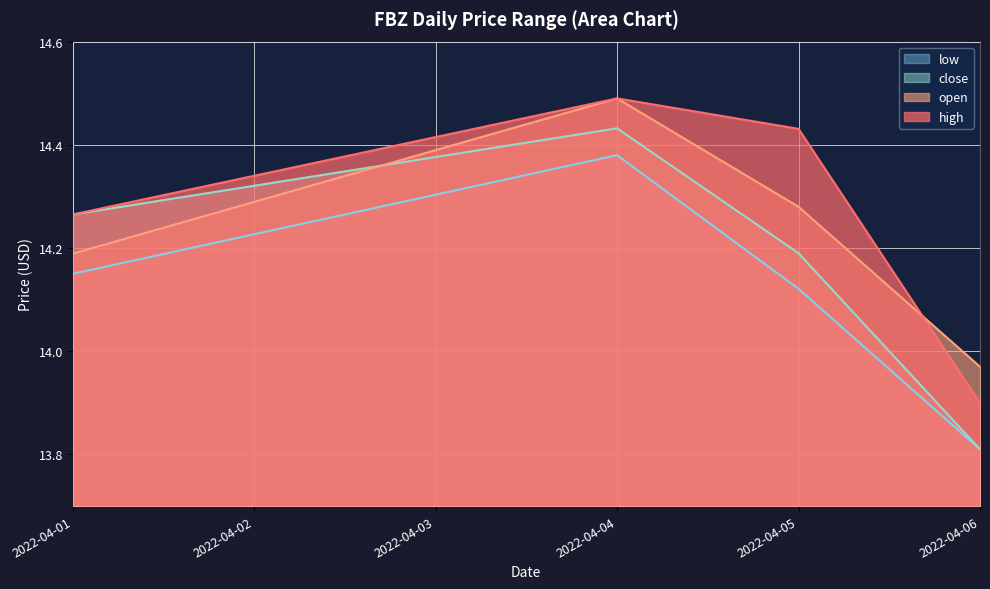

Which label corresponds to the largest value in the chart?

2022-04-04